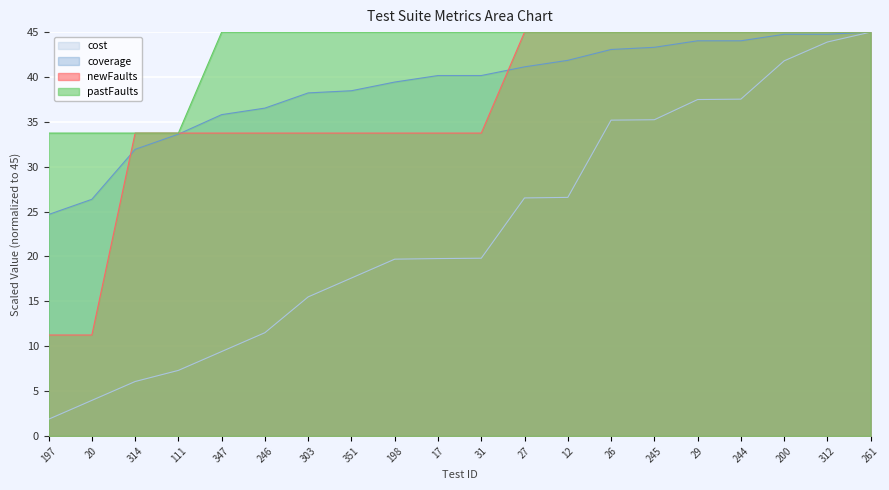

Which series has the largest range (max minus min)?

cost